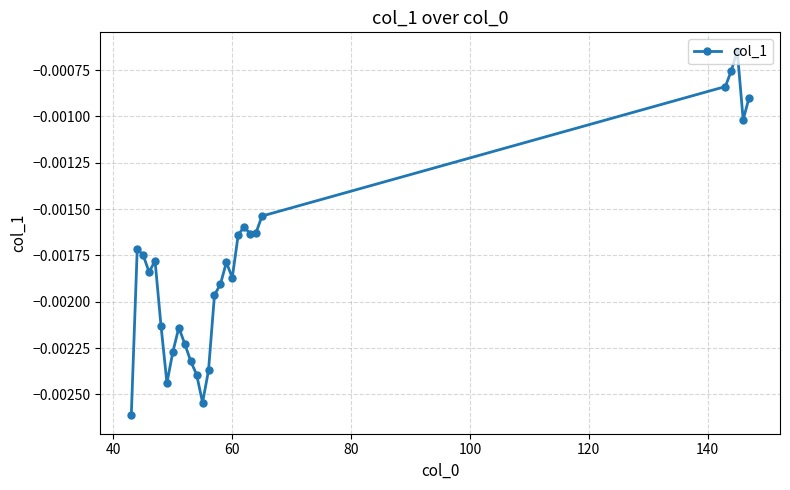

True or false: the data has more than 2 interior local peaks.

True